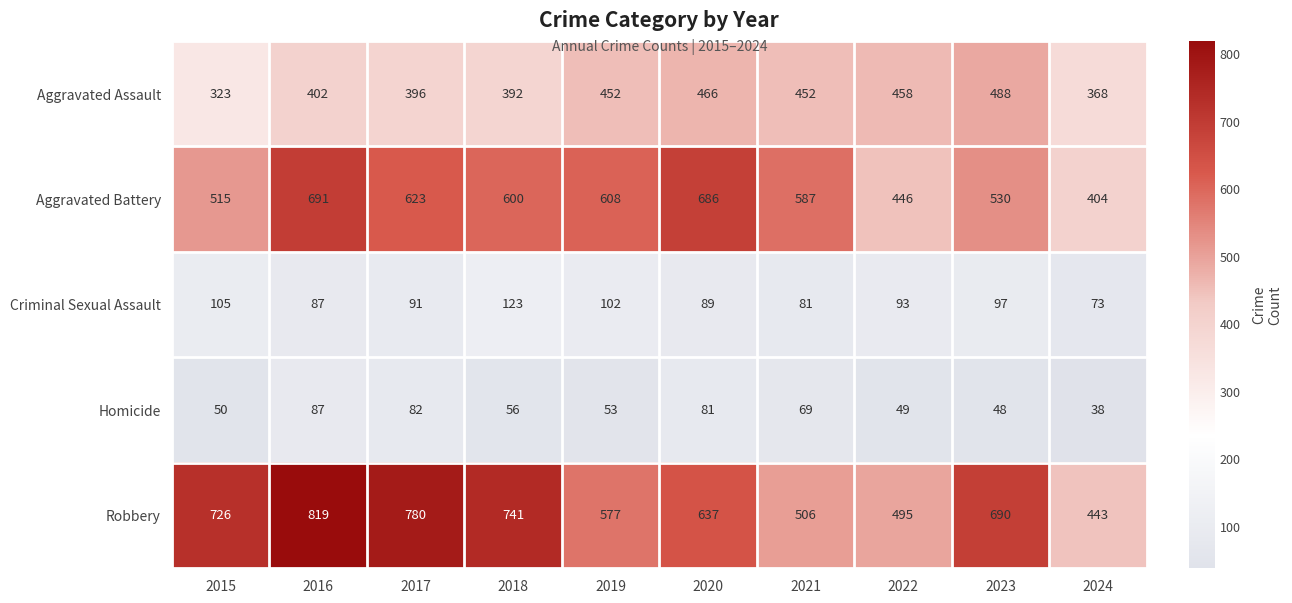

Where does the Aggravated Battery series first go above 600?

2016